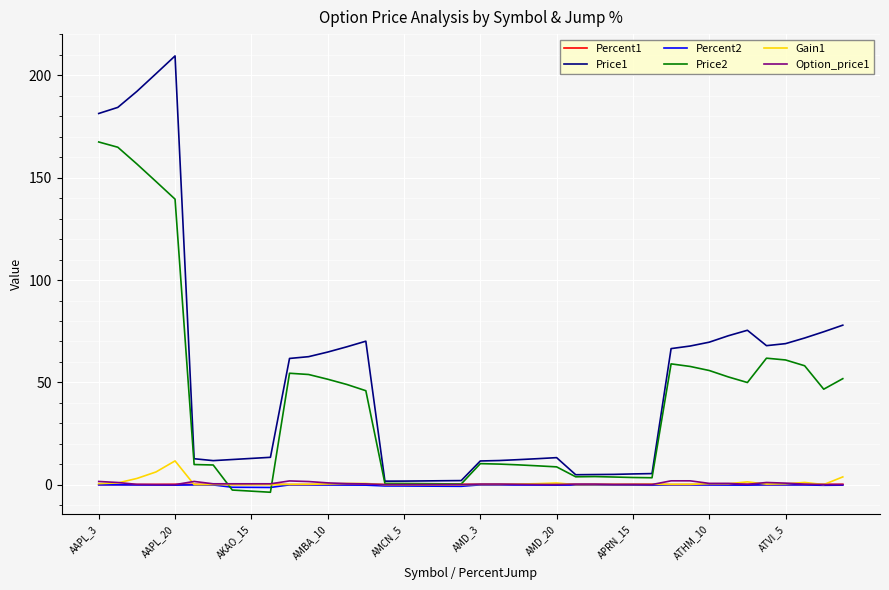

What is the greatest value displayed?

209.5